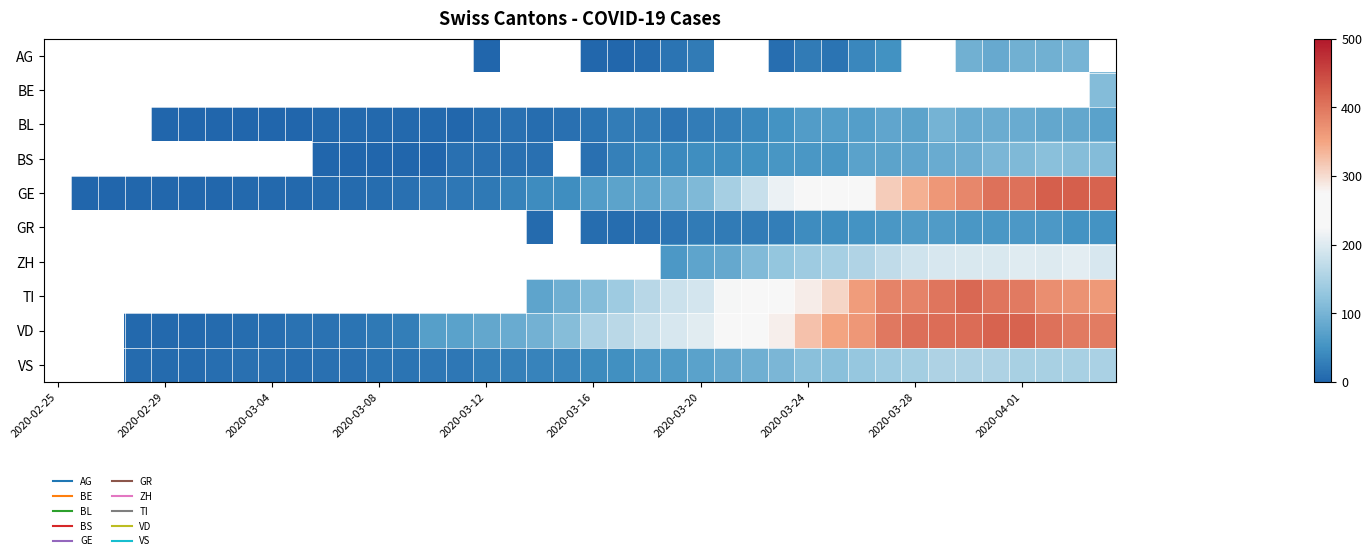

The VS series shows 188.4 at 2020-03-24. True or false?

False